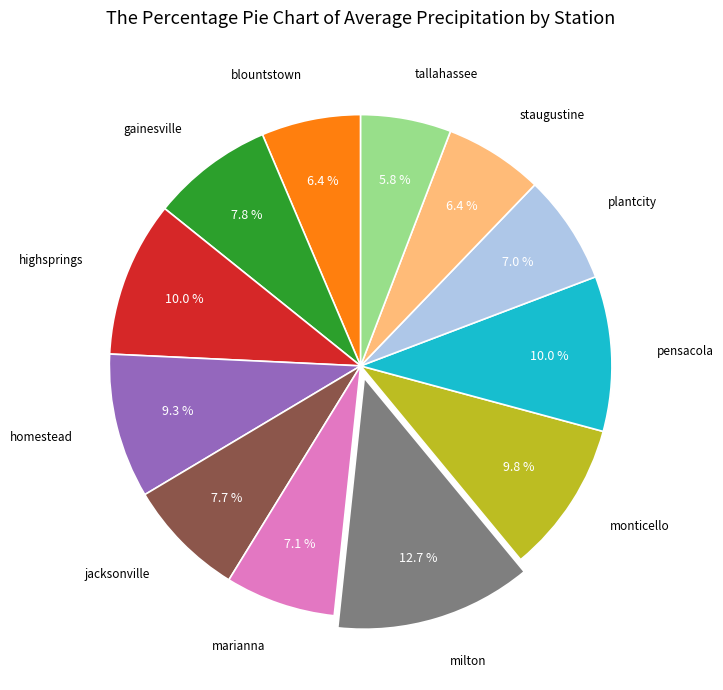

Does homestead account for over 50% of the chart?

No